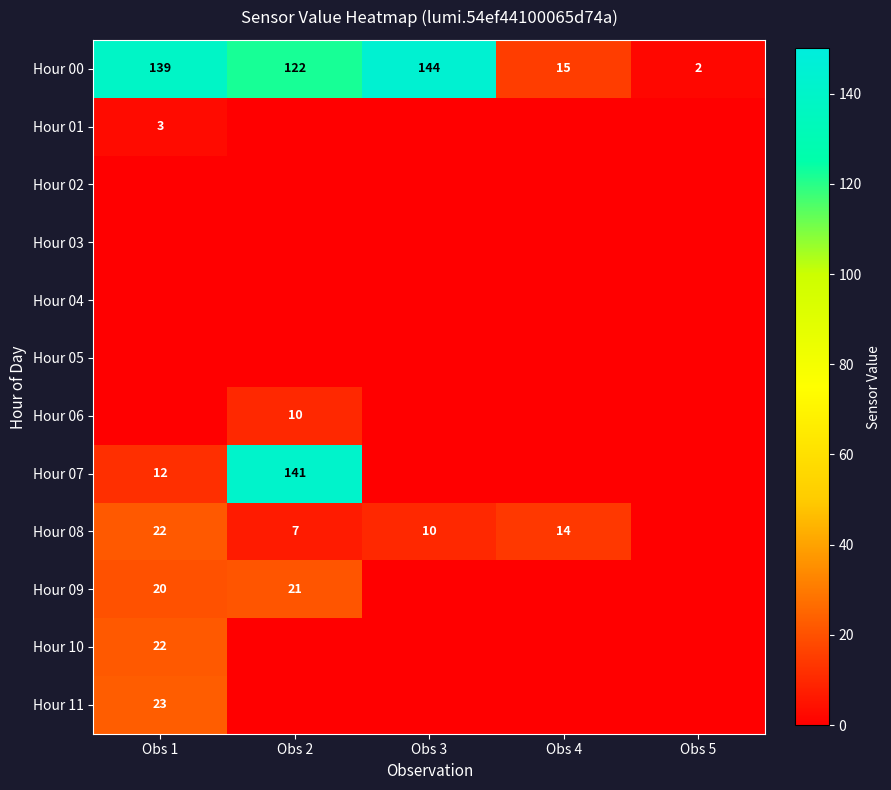

At which label is Hour 00 closest to 73?

Obs 2